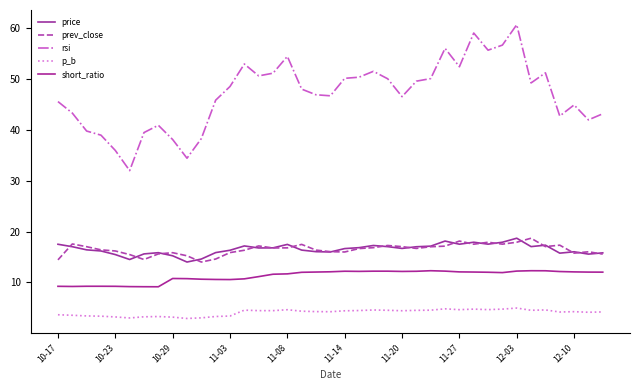

Is this an area chart (filled region under the line)?

No